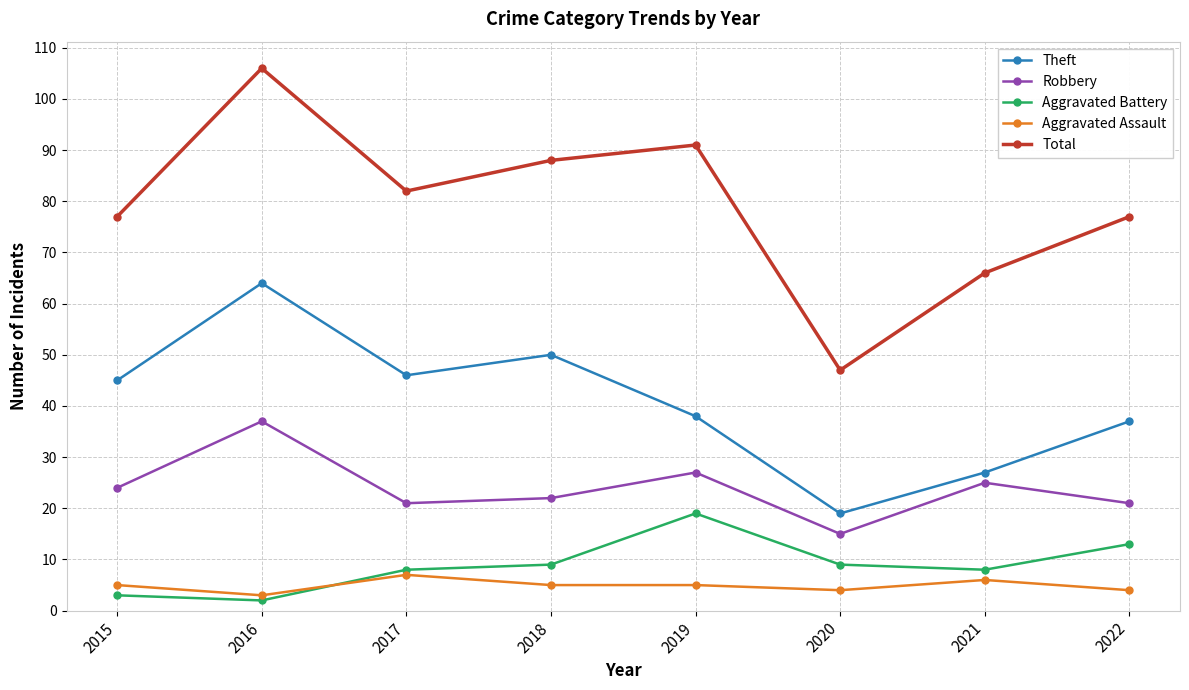

What value does the Aggravated Battery series have at 2017, to the nearest 10?

10